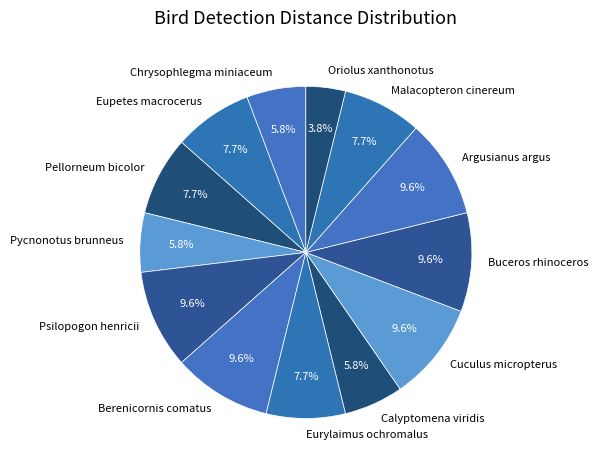

Which has a higher value, Pycnonotus brunneus or Cuculus micropterus?

Cuculus micropterus